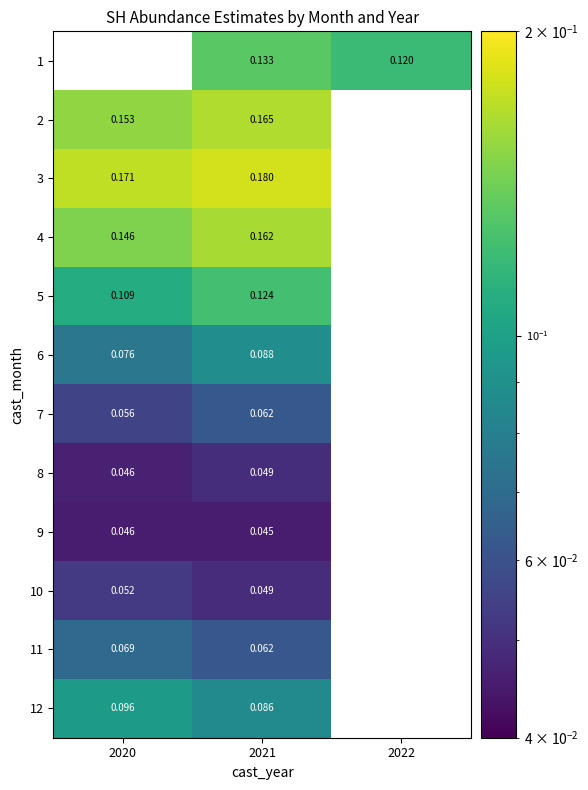

Is the value of 9 at 2021 greater than the value of 12 at 2020?

No